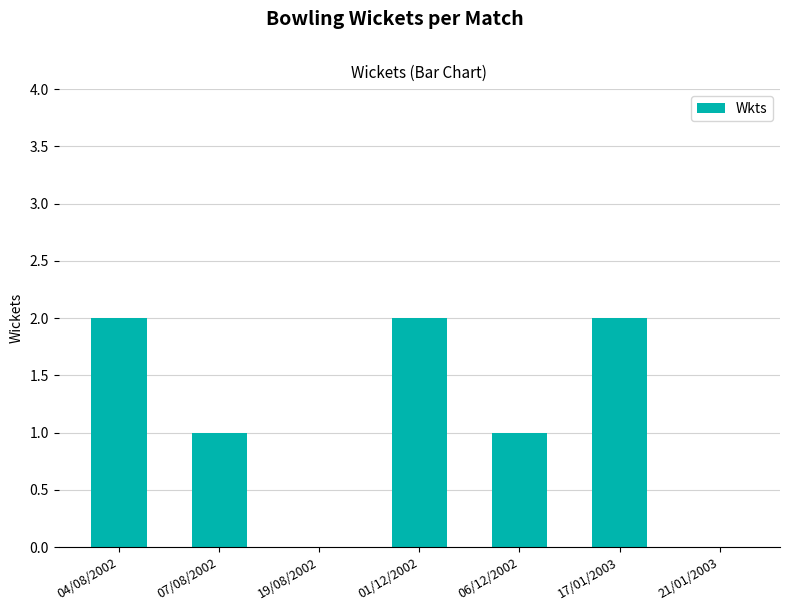

What is the sum of all values?

8